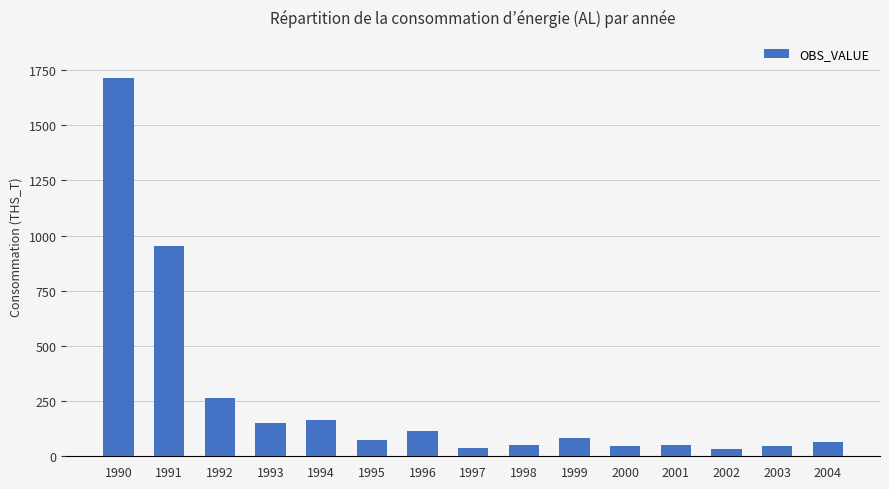

What is the change in value from 1995 to 1999?

+12